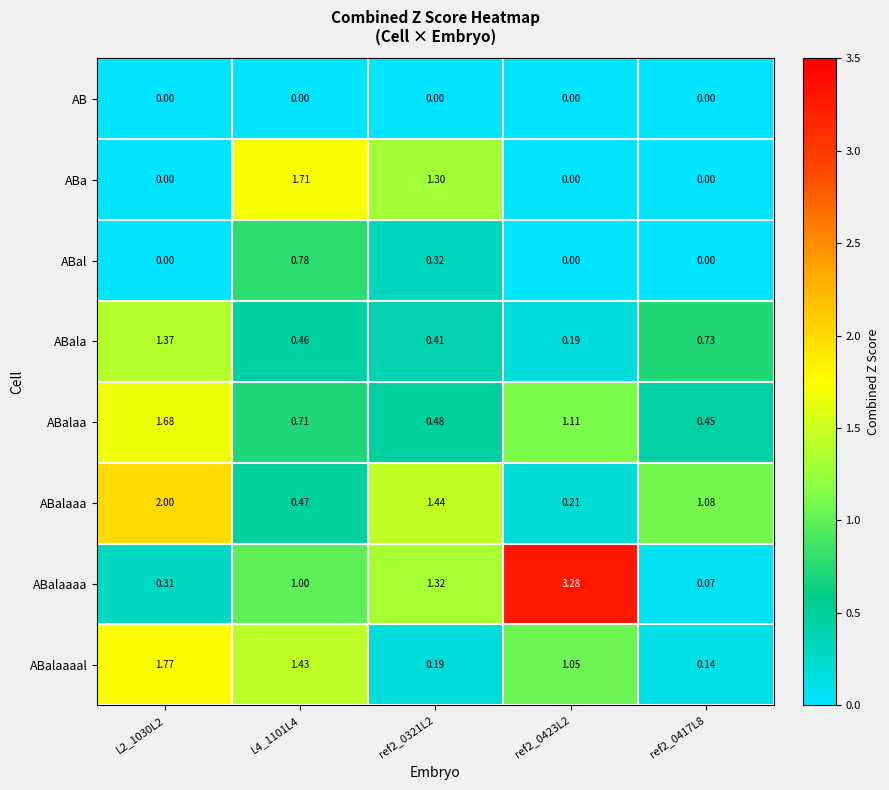

Which series has the widest spread of values?

ABalaaaa